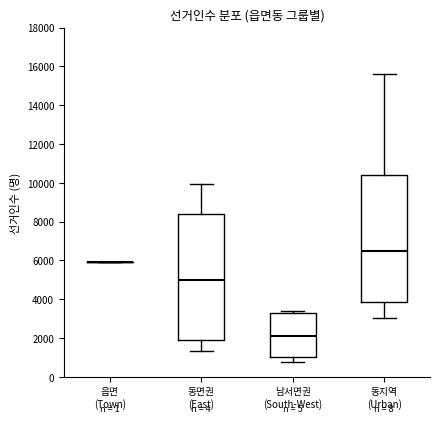

Where is the upper edge of the box for 동지역 (Urban) on the y-axis? The values are not printed on the chart, so give them approximately, as read against the axis.

10400